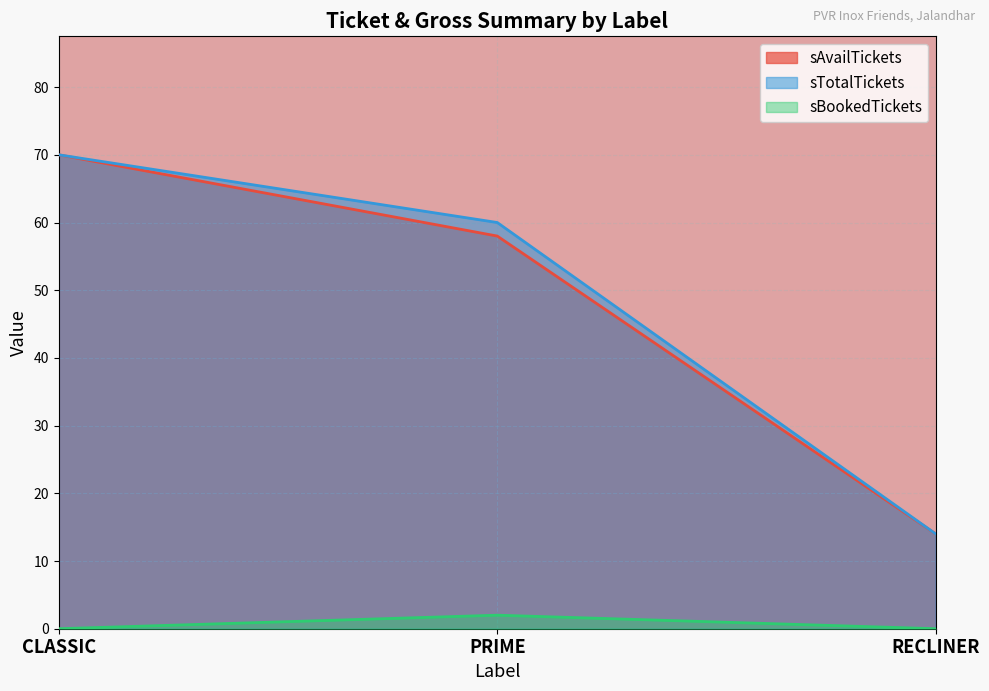

At how many categories does at least one series exceed 22?

2